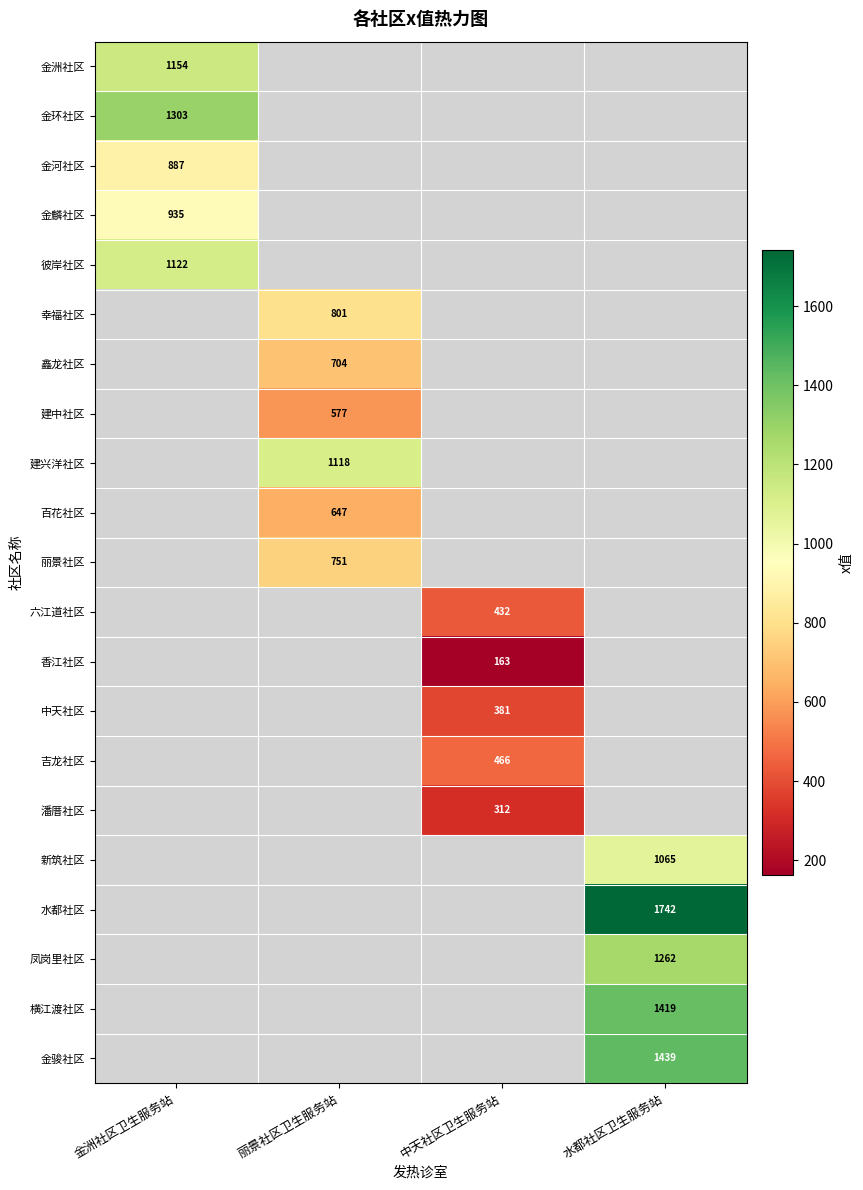

At how many categories does at least one series exceed 1334?

1